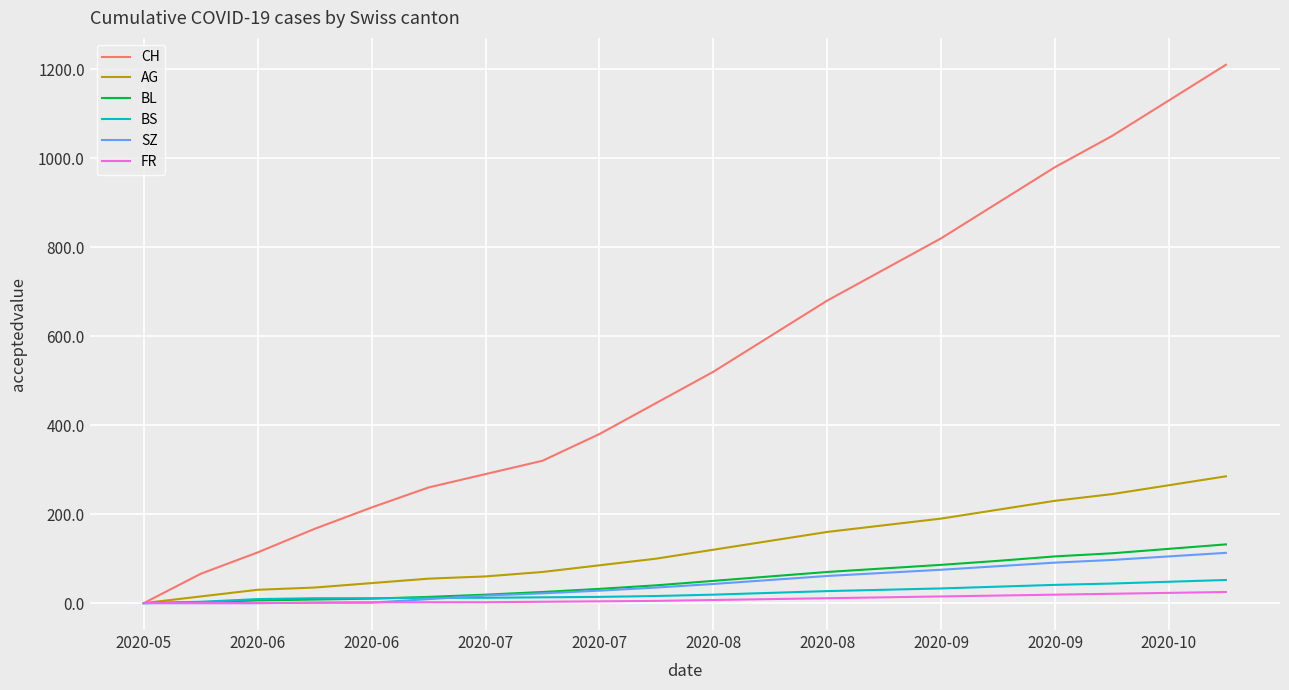

Which series has the largest range (max minus min)?

CH